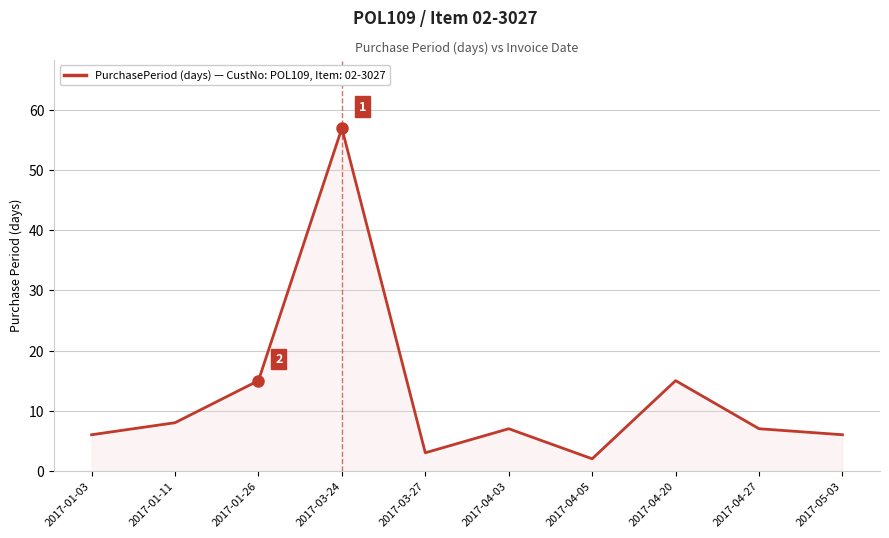

What is the change in value from 2017-01-11 to 2017-03-24?

+49